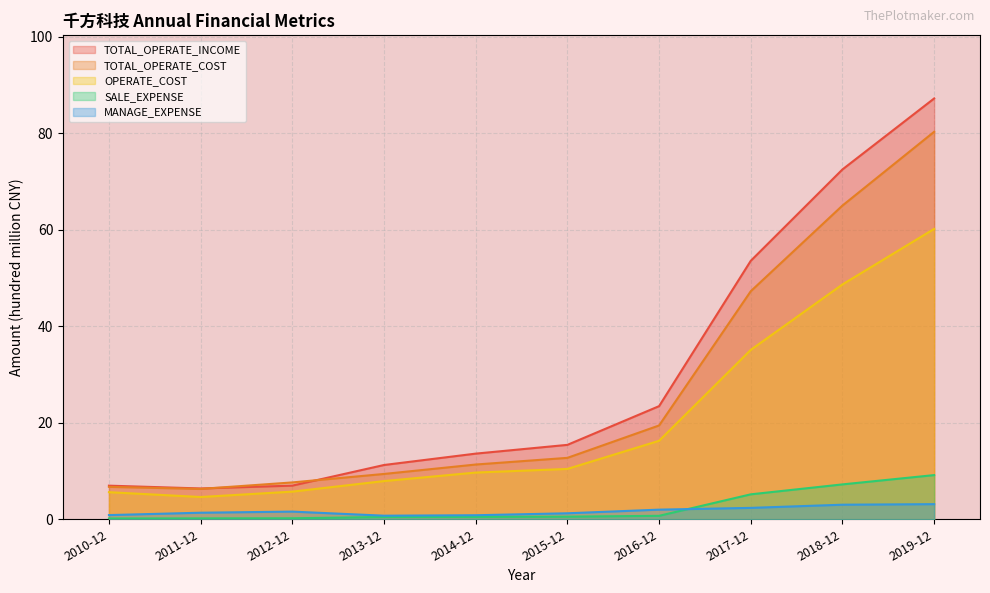

Reading left to right, transcribe all the data shown in this chart.

TOTAL_OPERATE_INCOME: 7.0	6.4	7.0	11.2	13.6	15.4	23.4	53.6	72.5	87.2
TOTAL_OPERATE_COST: 6.7	6.3	7.6	9.4	11.3	12.7	19.4	47.3	65.0	80.3
OPERATE_COST: 5.6	4.6	5.7	7.9	9.7	10.4	16.3	35.1	48.7	60.2
SALE_EXPENSE: 0.2	0.2	0.2	0.5	0.5	0.5	0.7	5.2	7.2	9.2
MANAGE_EXPENSE: 0.9	1.4	1.6	0.7	0.8	1.2	2.0	2.4	3.0	3.1